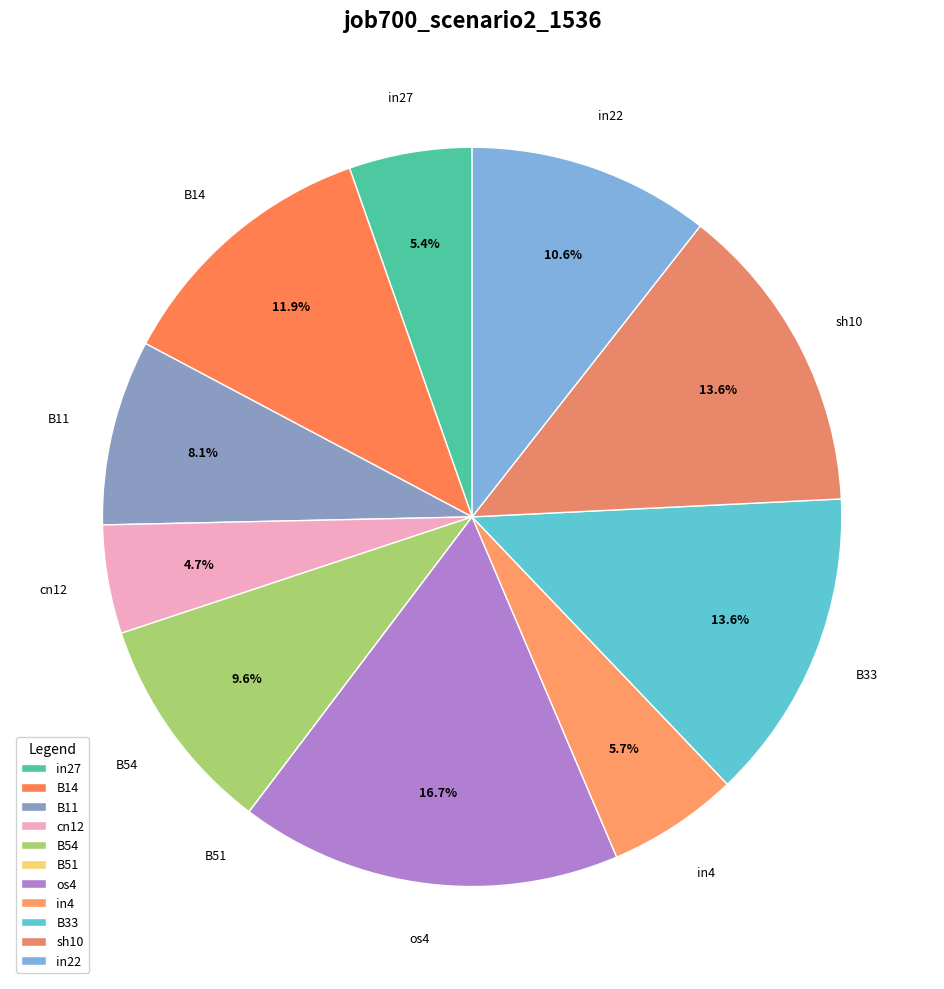

What percentage is the B54 slice, to the nearest percent?

10%